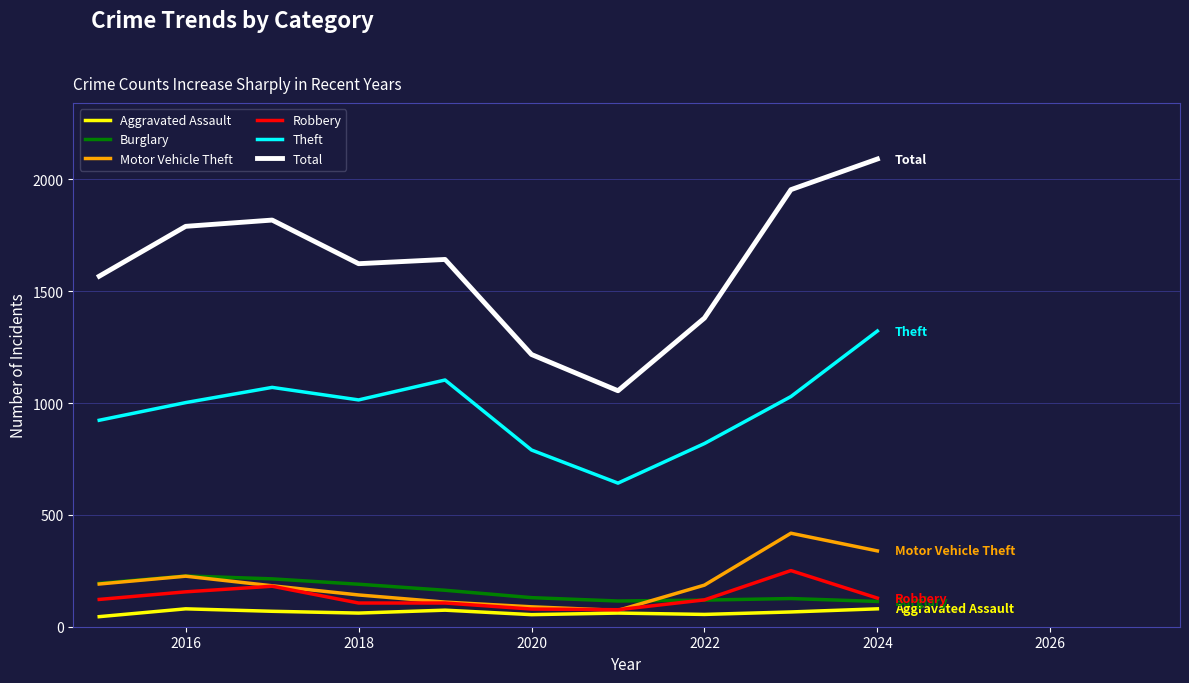

What is the maximum value for Aggravated Assault?

80